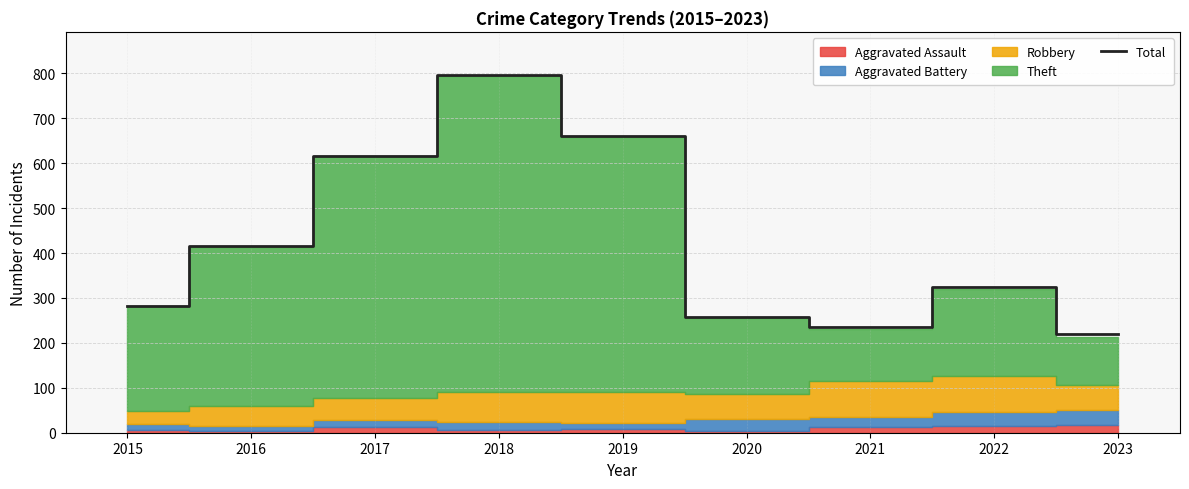

The chart shows a value of 179 at 2022. True or false?

False